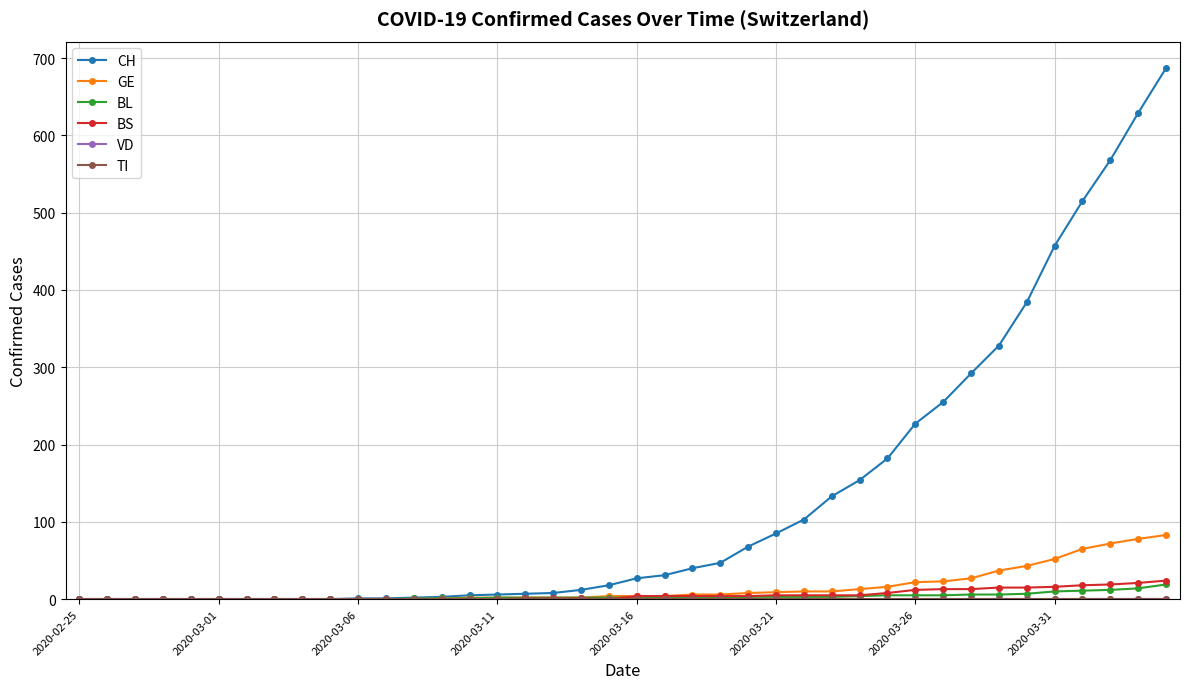

How many lines are shown in the chart?

6